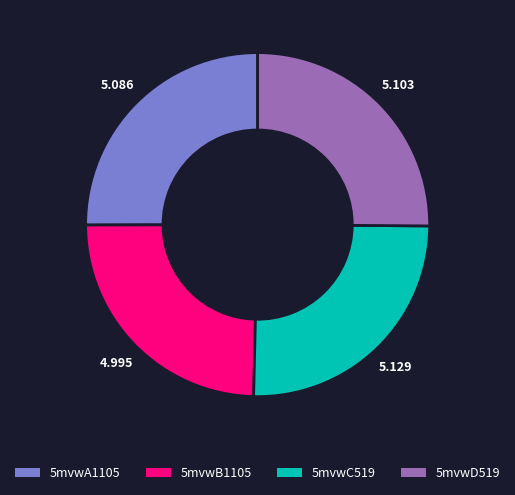

Does 5mvwB1105 account for over 50% of the chart?

No